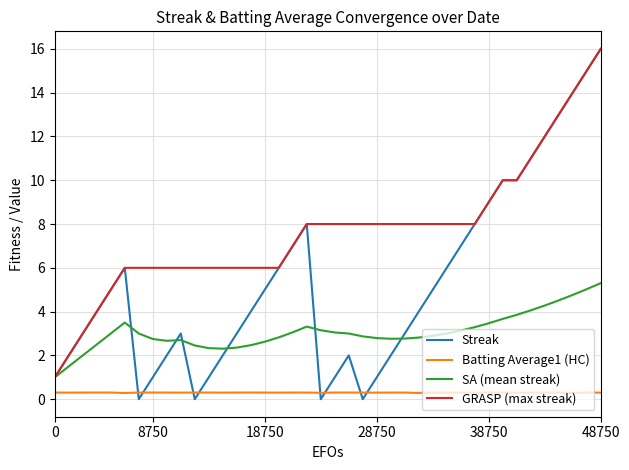

What are all the series names shown in the legend?

Streak, Batting Average1 (HC), SA (mean streak), GRASP (max streak)